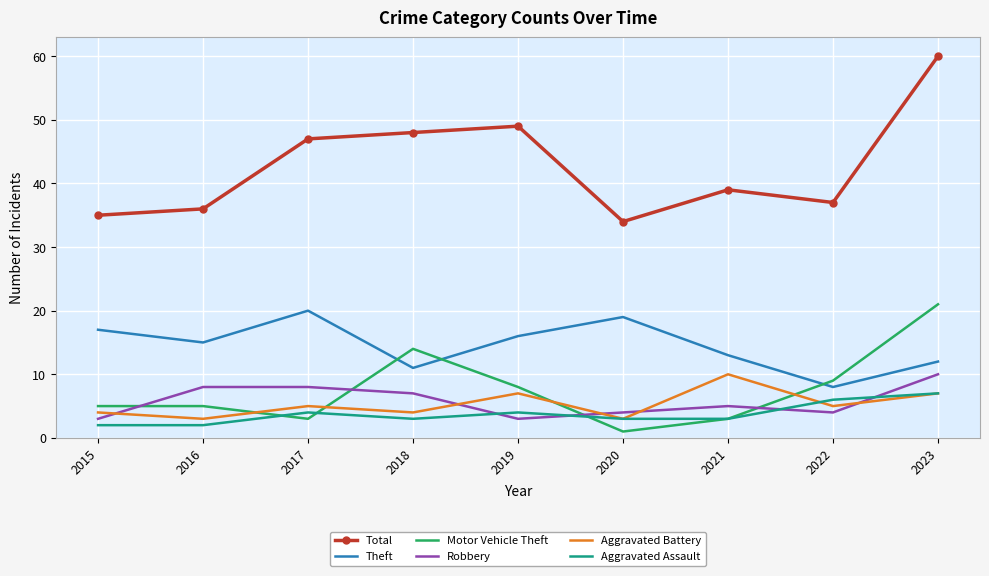

What is the average value of the Total series?

43